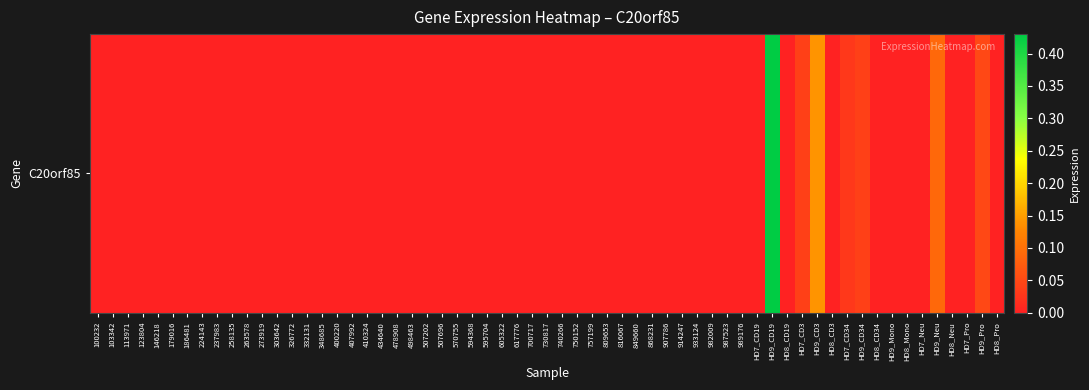

How many values are above zero?

7